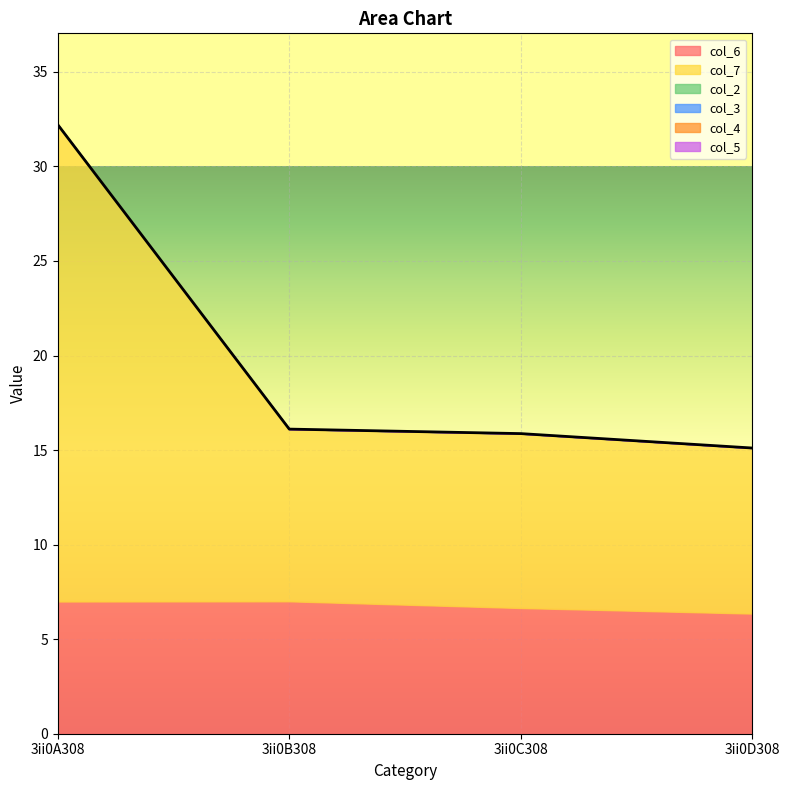

Reading left to right, transcribe all the data shown in this chart.

col_6: 3ii0A308=7.0	3ii0B308=7.0	3ii0C308=6.6	3ii0D308=6.4
col_7: 3ii0A308=25.2	3ii0B308=9.1	3ii0C308=9.2	3ii0D308=8.8
col_2: 3ii0A308=0.0	3ii0B308=0.0	3ii0C308=0.0	3ii0D308=0.0
col_3: 3ii0A308=0.0	3ii0B308=0.0	3ii0C308=0.0	3ii0D308=0.0
col_4: 3ii0A308=0.0	3ii0B308=0.0	3ii0C308=0.0	3ii0D308=0.0
col_5: 3ii0A308=0.0	3ii0B308=0.0	3ii0C308=0.0	3ii0D308=0.0